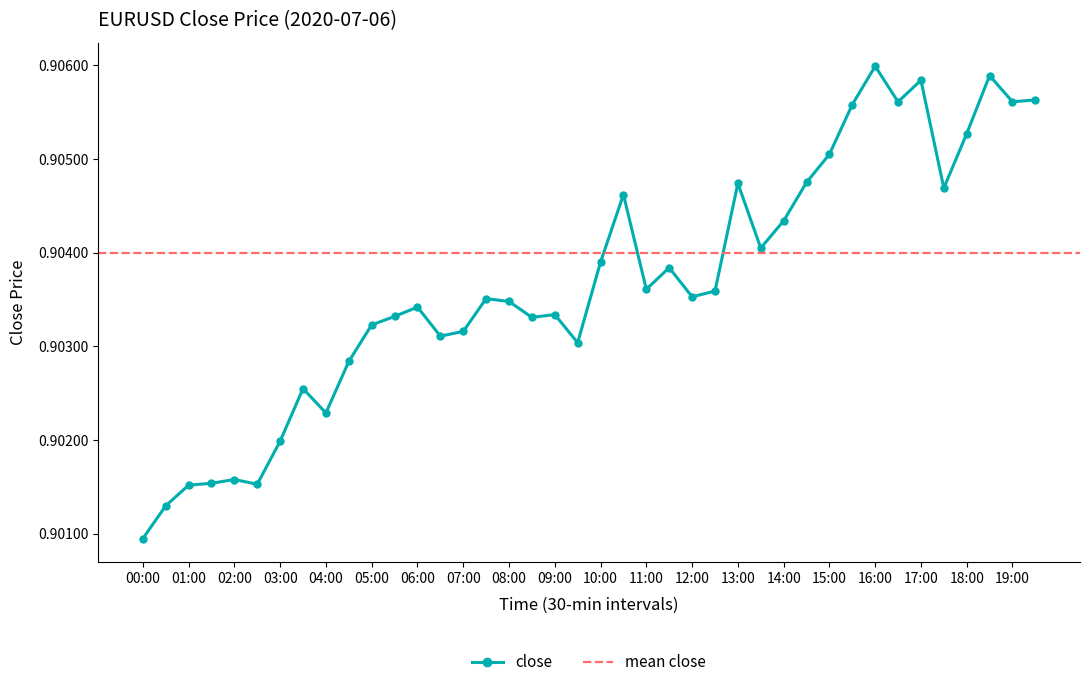

Does the chart have visible grid lines?

No